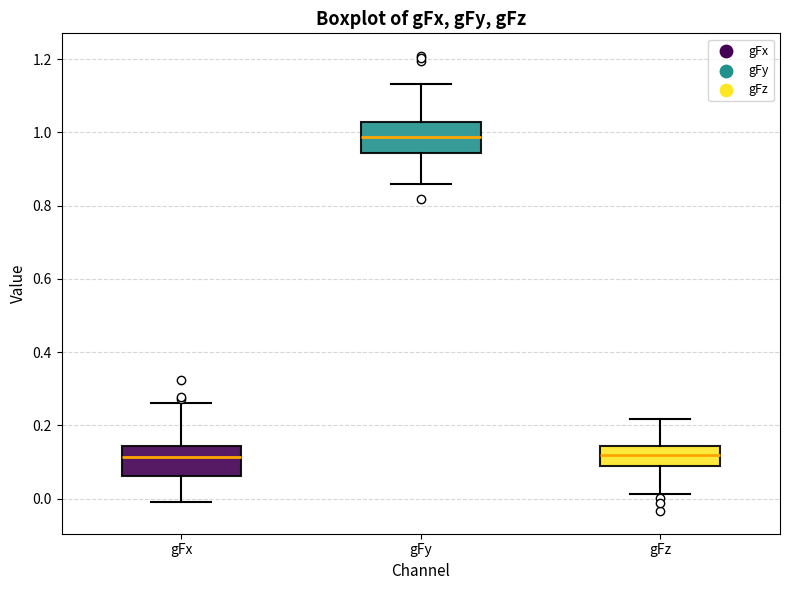

Reading left to right, transcribe this box plot: for each box, give where its median line is, the range the box spans, and where its two whiskers end, as read against the y-axis. The values are not printed on the chart, so give them approximately, as read against the axis.

gFx: median 0.12, box 0.06 to 0.14, whiskers 0.00 to 0.26
gFy: median 0.98, box 0.94 to 1.02, whiskers 0.86 to 1.14
gFz: median 0.12, box 0.08 to 0.14, whiskers 0.02 to 0.22